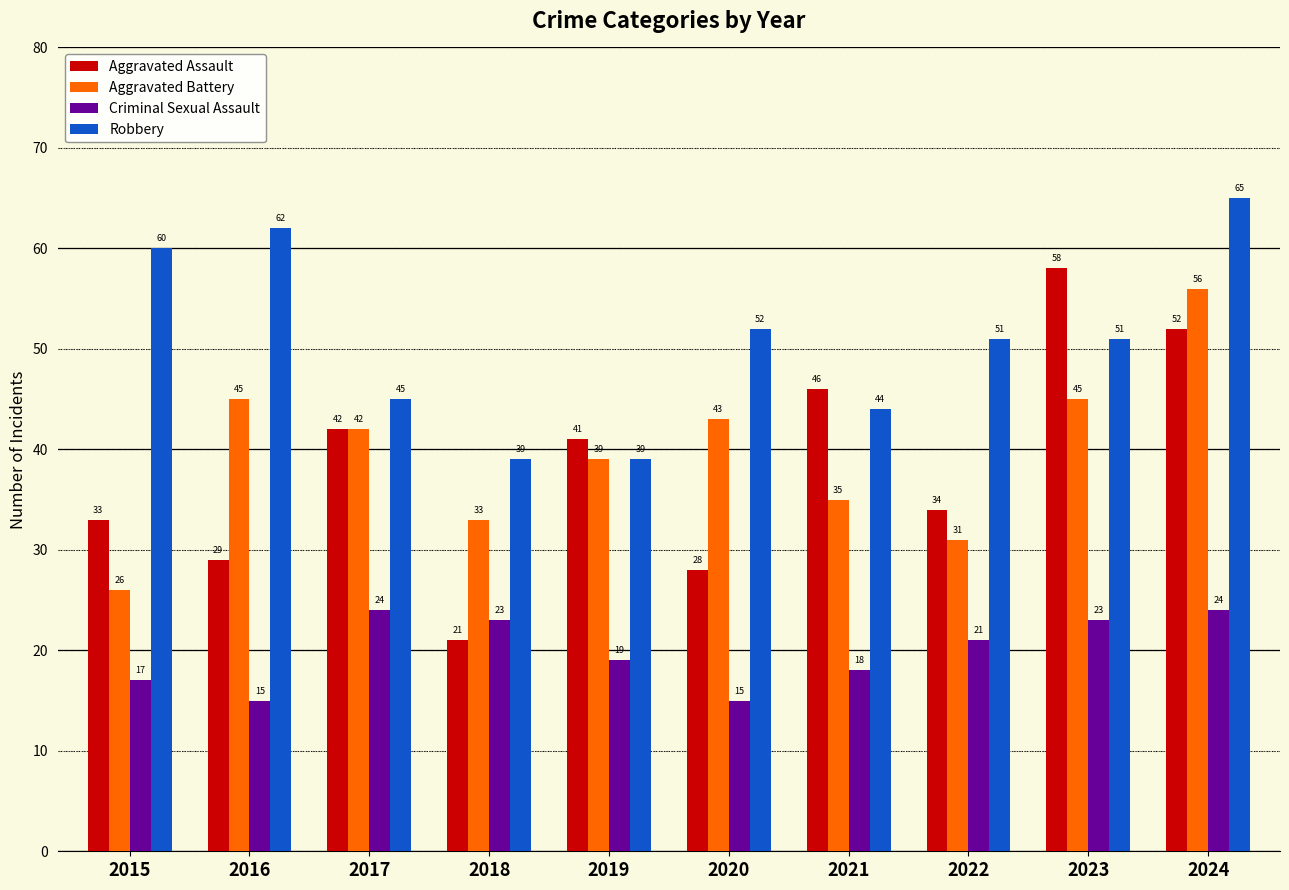

True or false: Aggravated Assault has a value of 29 at 2016.

True